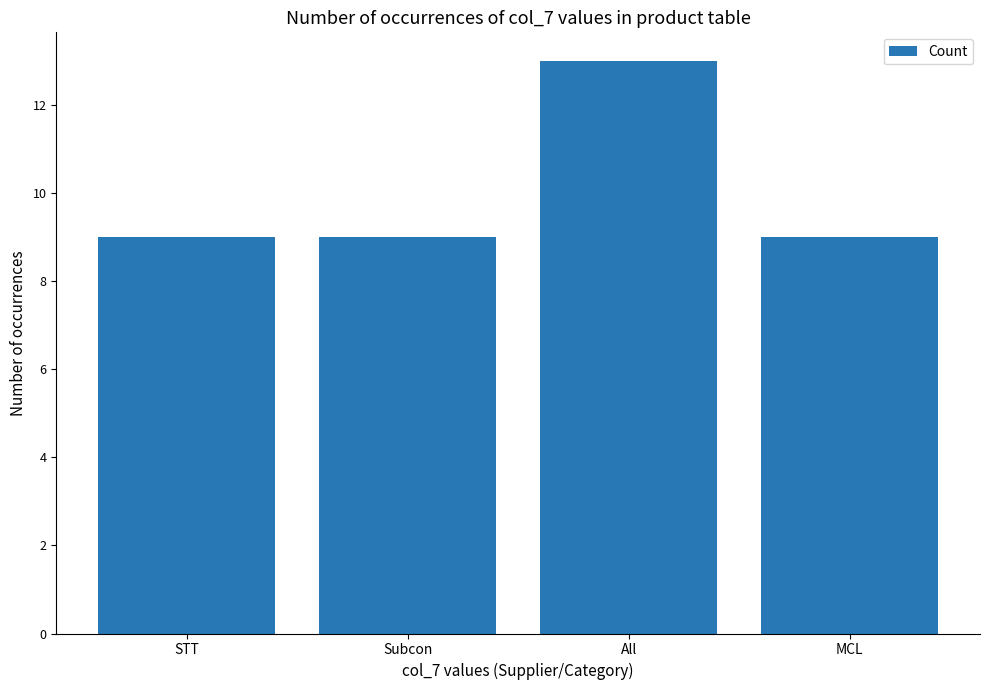

Which label corresponds to the largest value in the chart?

All